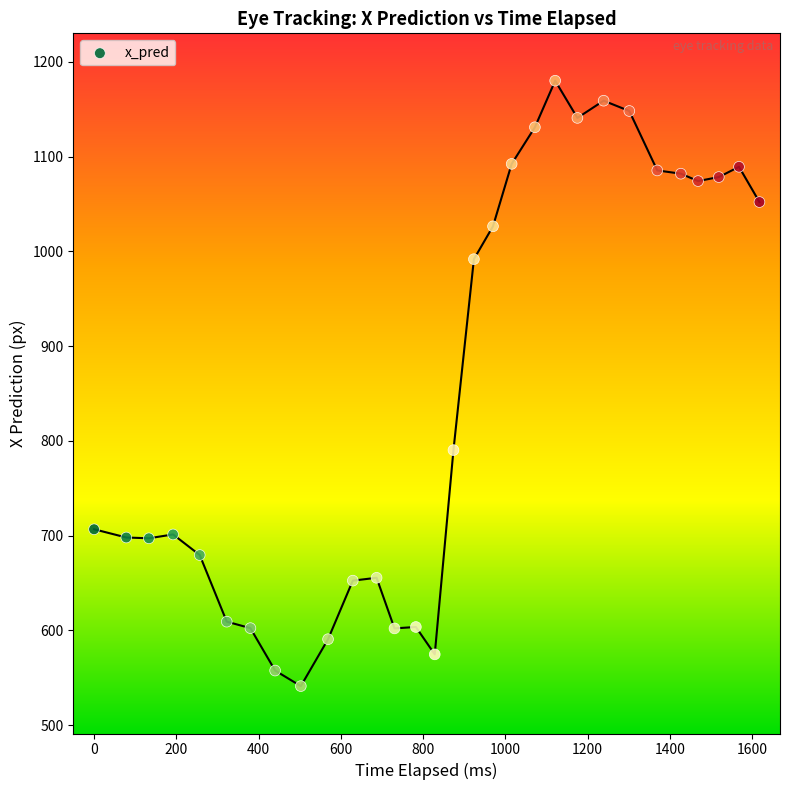

What Y value in the scatter plot is closest to 860?

790.3